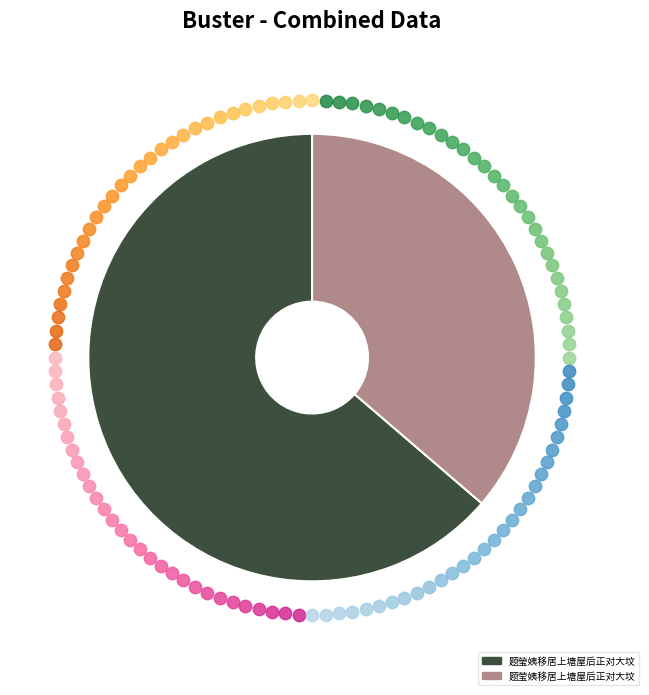

Is it true that 题瑩姨移居上塘屋后正对大坟 is 64% of the pie?

True